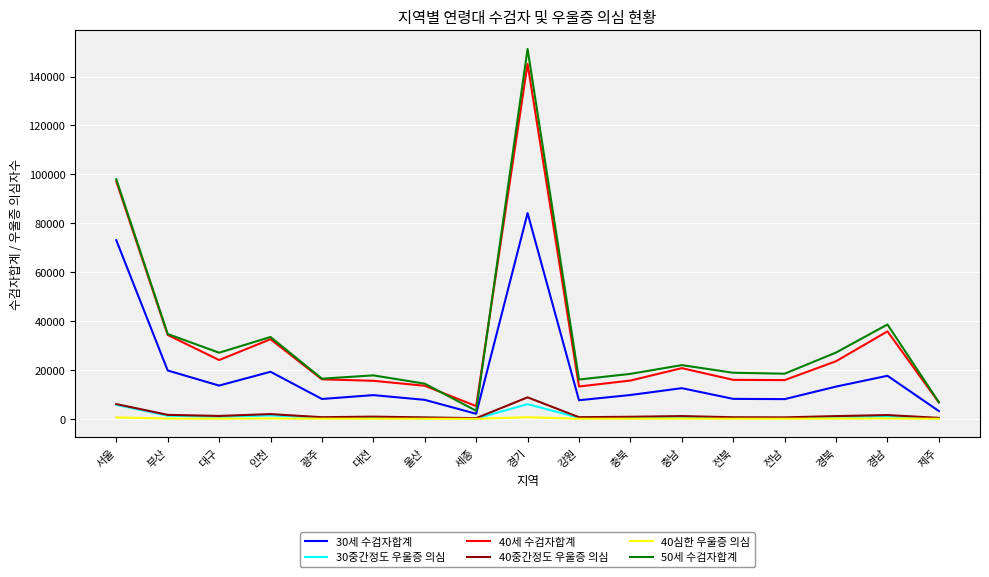

At which category is the sum across all series the highest?

경기